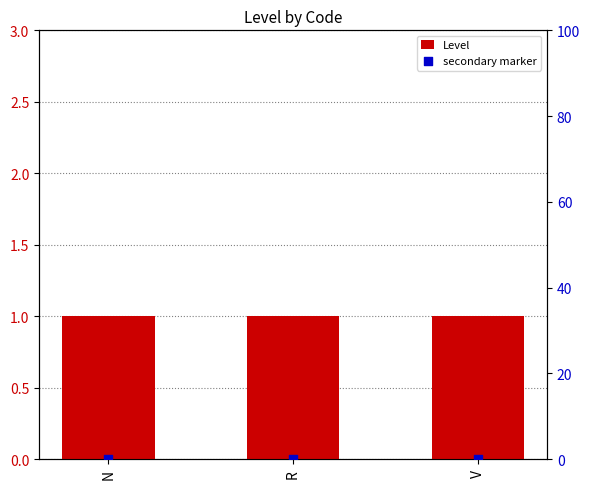

Which series reaches the maximum Y coordinate?

Level